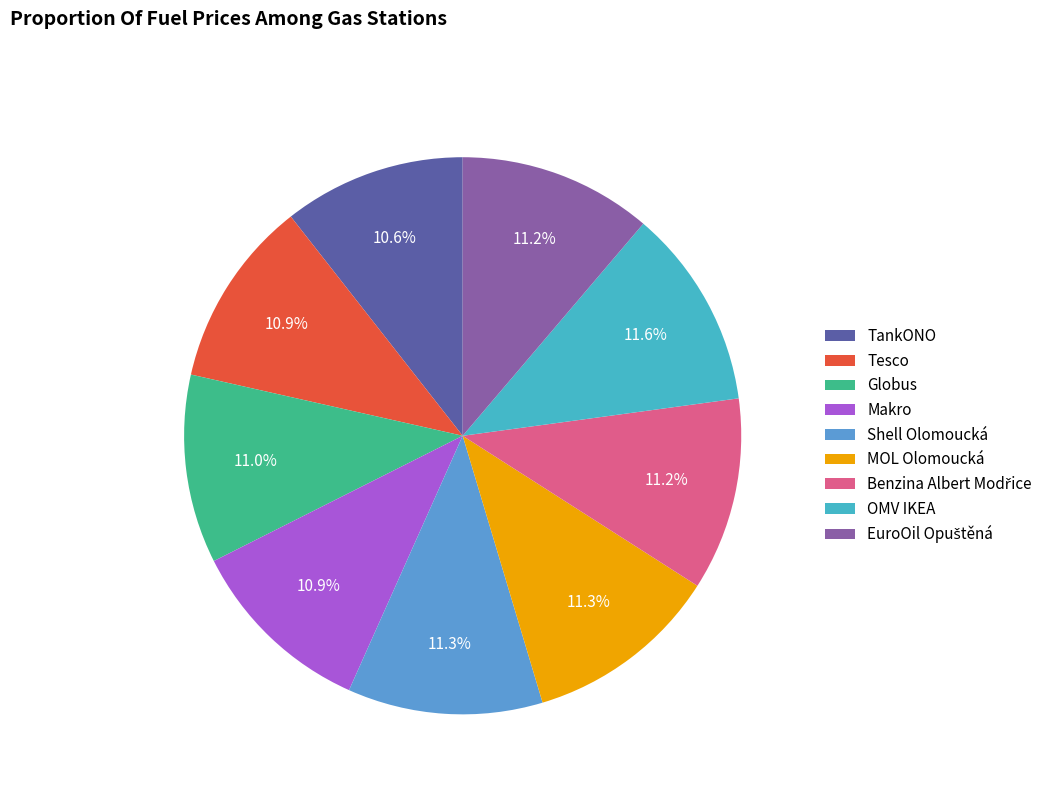

Rank the categories by value from lowest to highest.

TankONO, Tesco, Makro, Globus, Benzina Albert Modřice, EuroOil Opuštěná, Shell Olomoucká, MOL Olomoucká, OMV IKEA